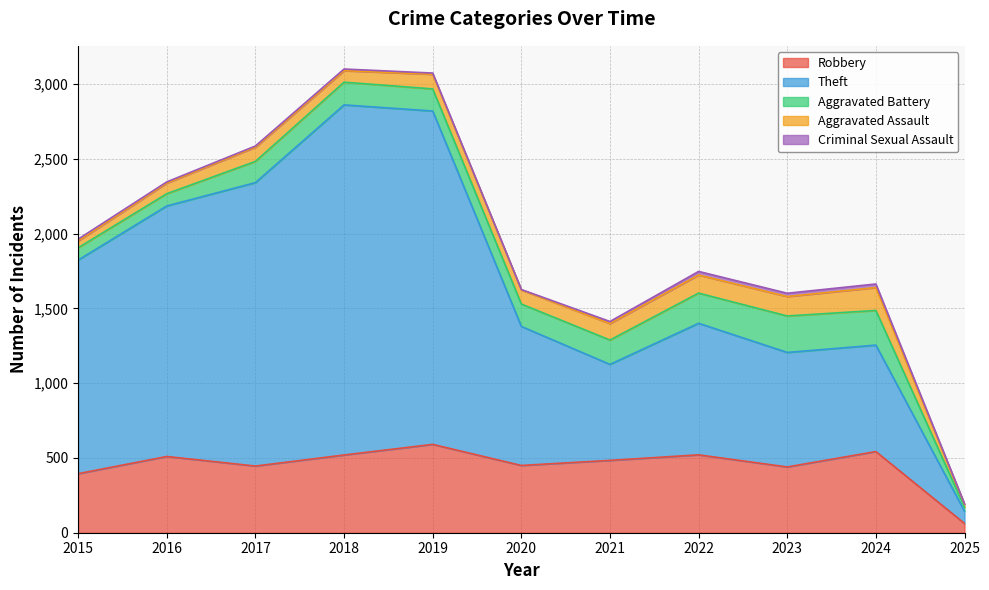

At 2015, list the series in order from largest to smallest.

Theft, Robbery, Aggravated Battery, Aggravated Assault, Criminal Sexual Assault